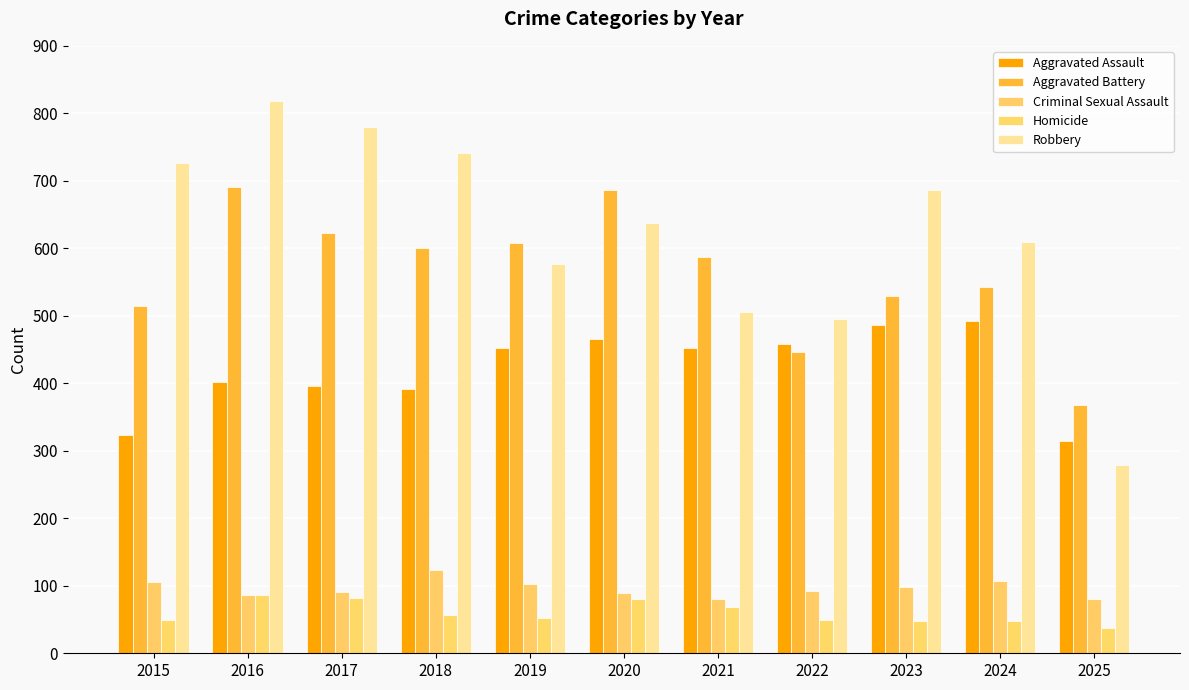

What is the sum of all Aggravated Battery values?

6196